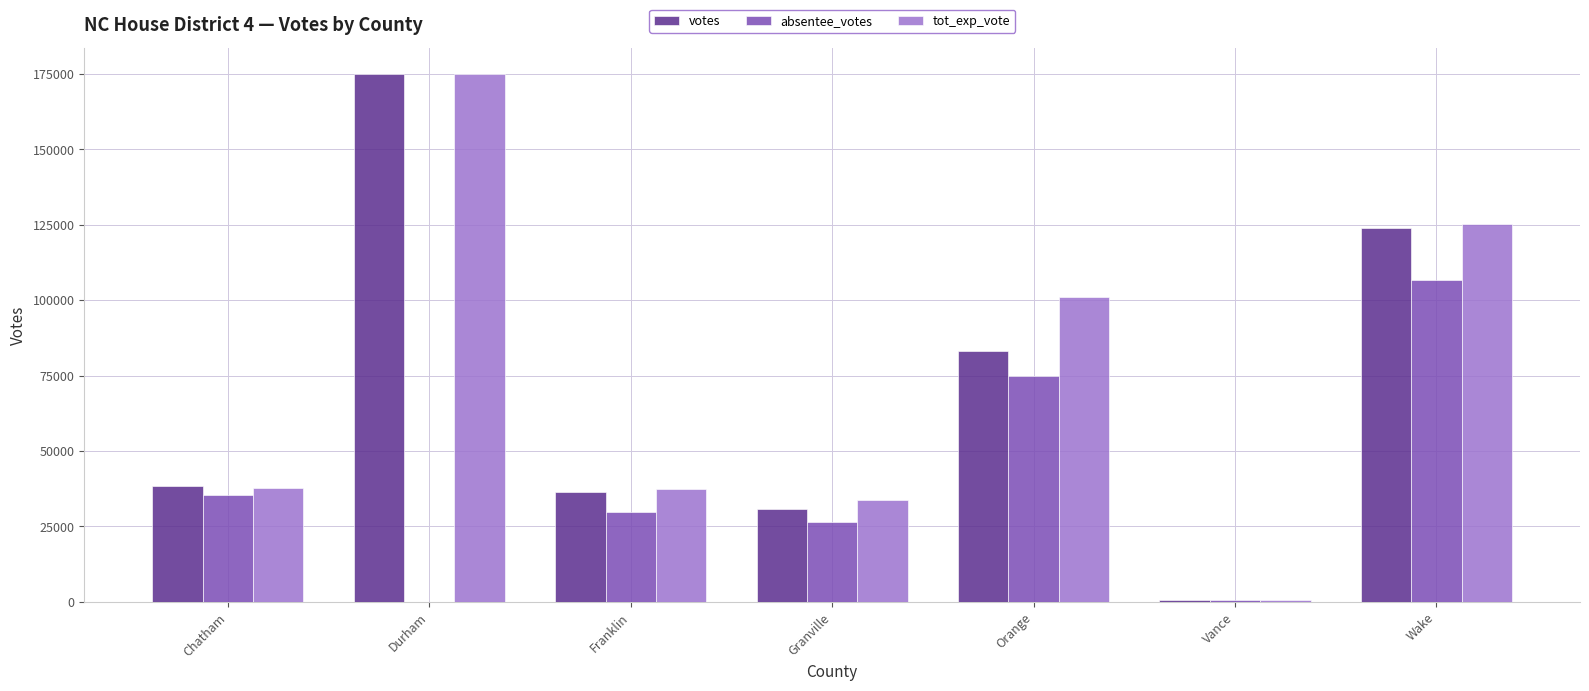

At which label is tot_exp_vote closest to 87781?

Orange